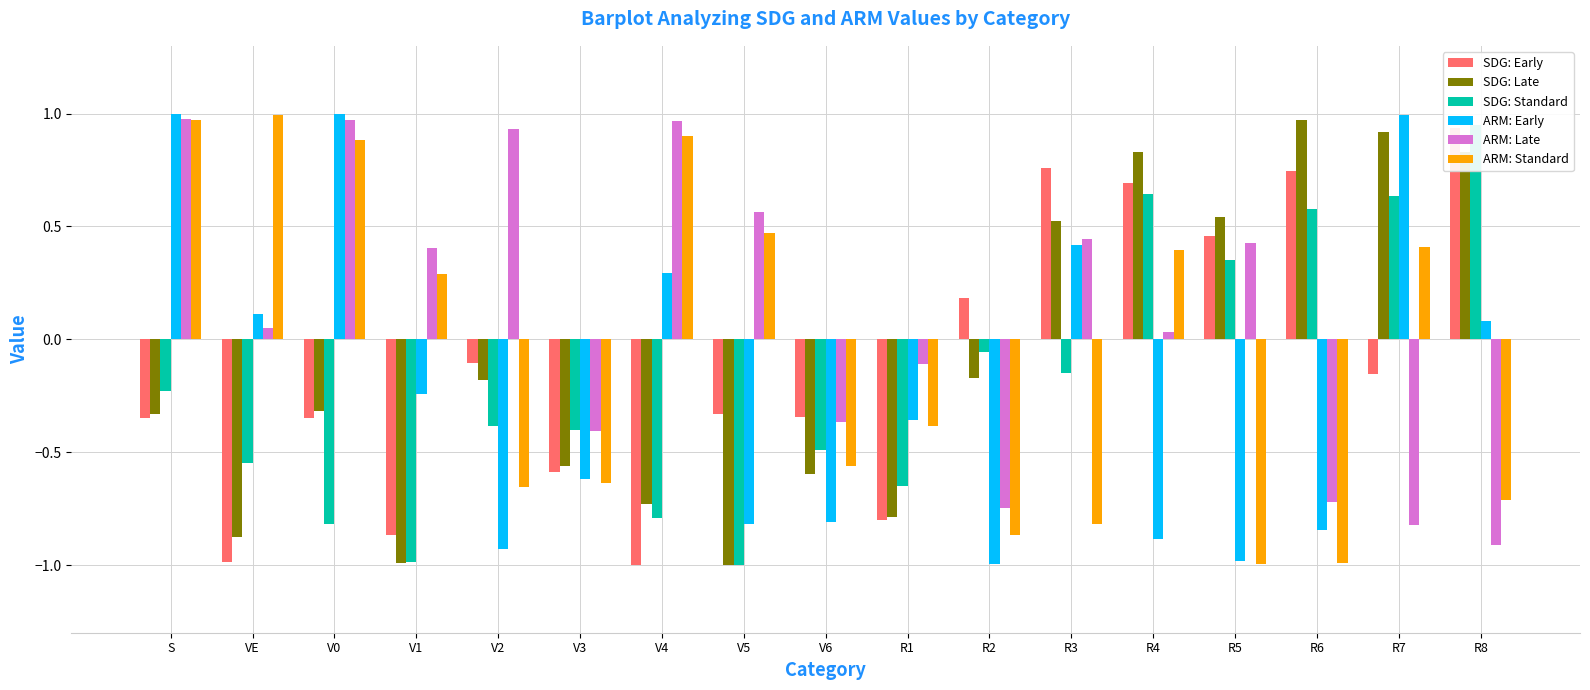

Which category has the highest value across all series?

S